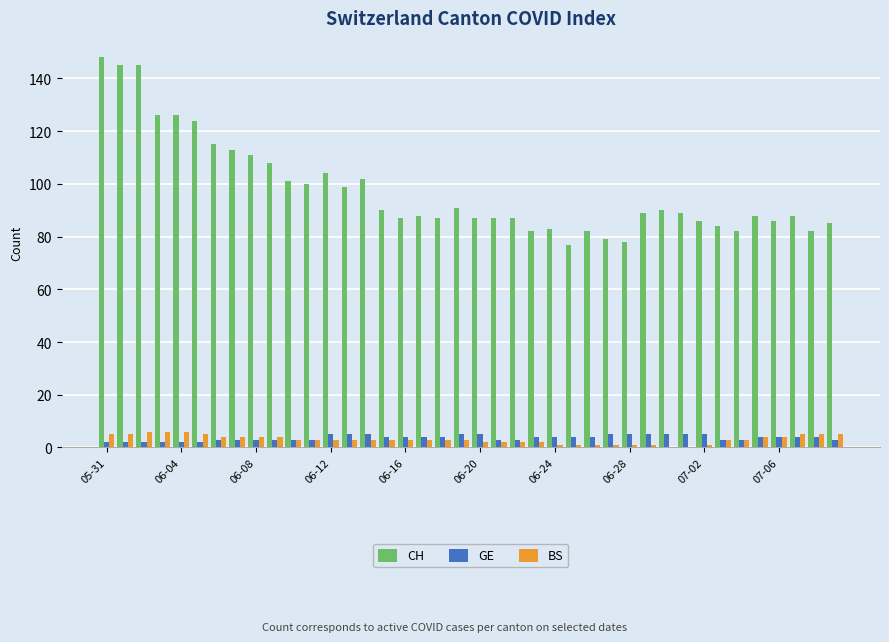

Which series has the largest total across all categories?

CH